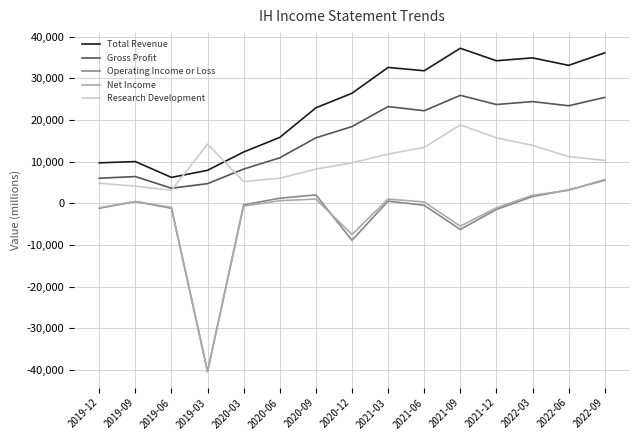

Which series has the widest spread of values?

Net Income